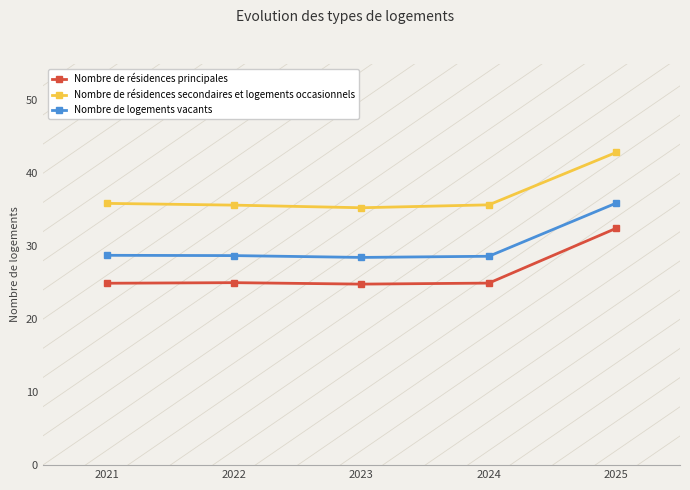

True or false: Nombre de résidences principales and Nombre de logements vacants intersect in this chart.

False